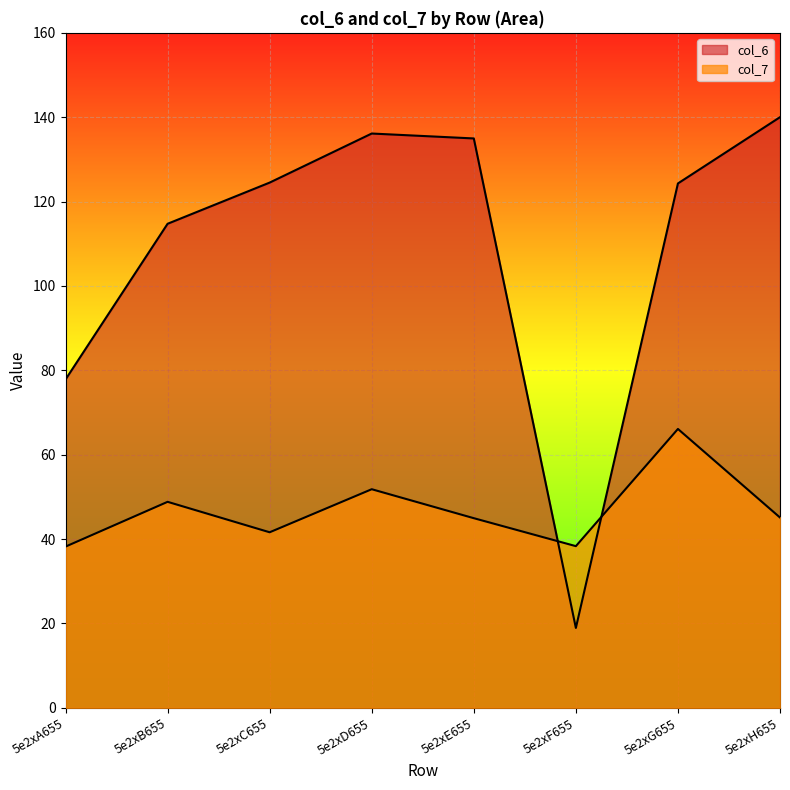

What is the difference between the second highest and second lowest values in the col_6 series?

58.3